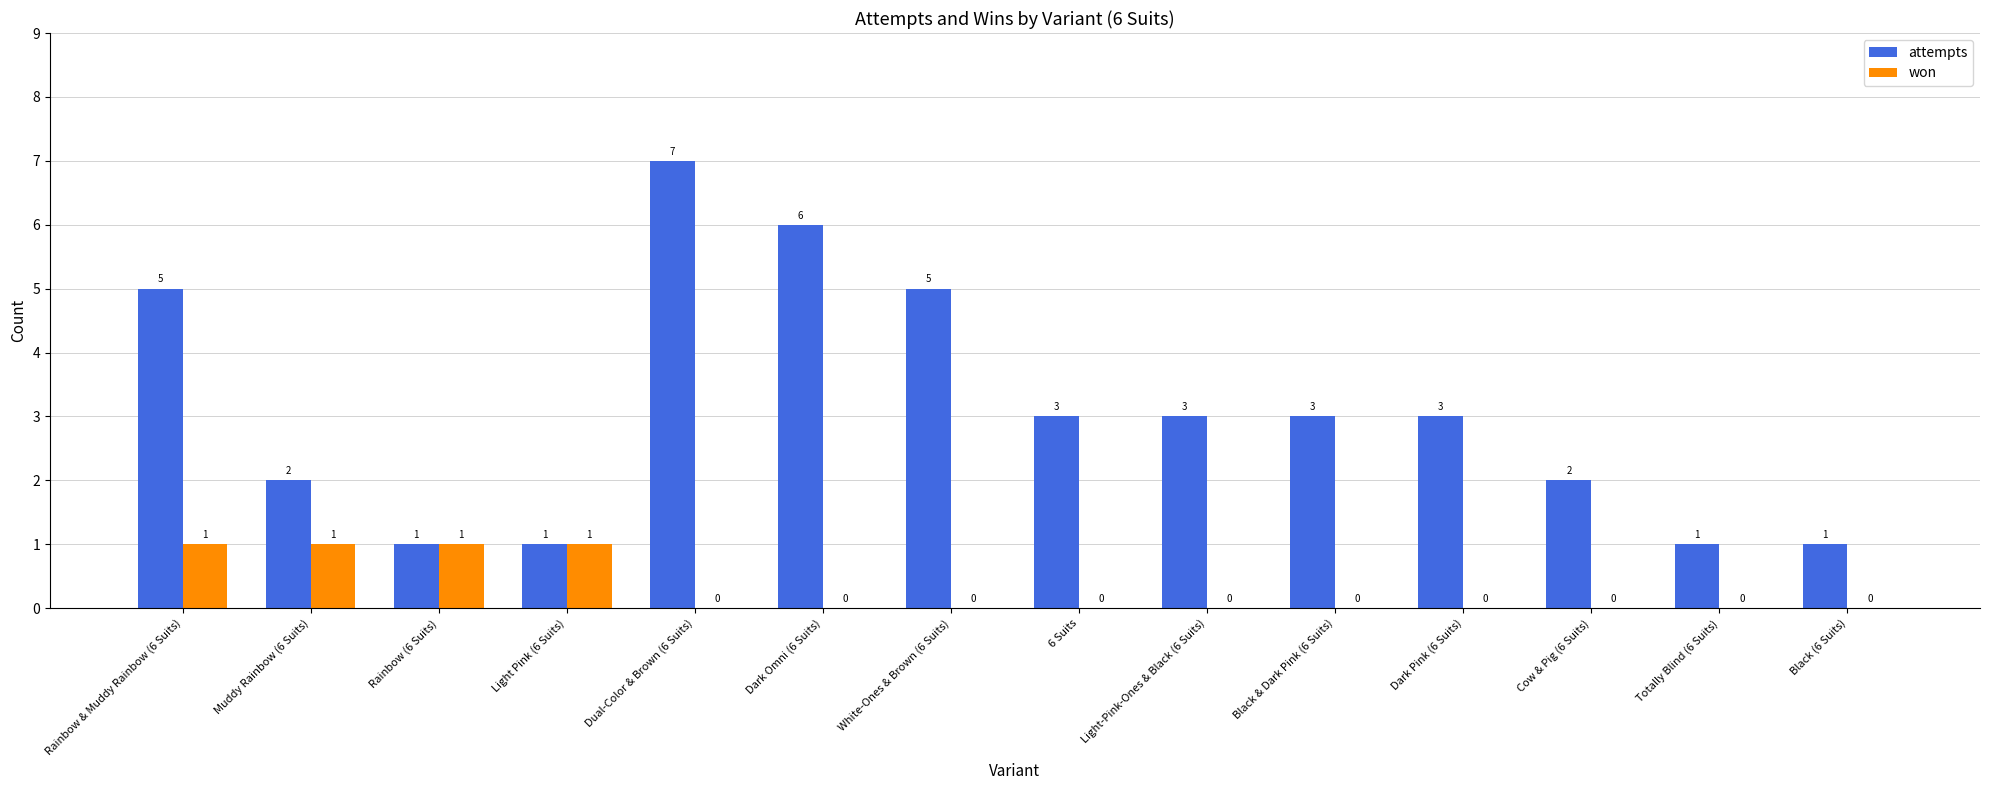

At which category is the sum across all series the highest?

Dual-Color & Brown (6 Suits)